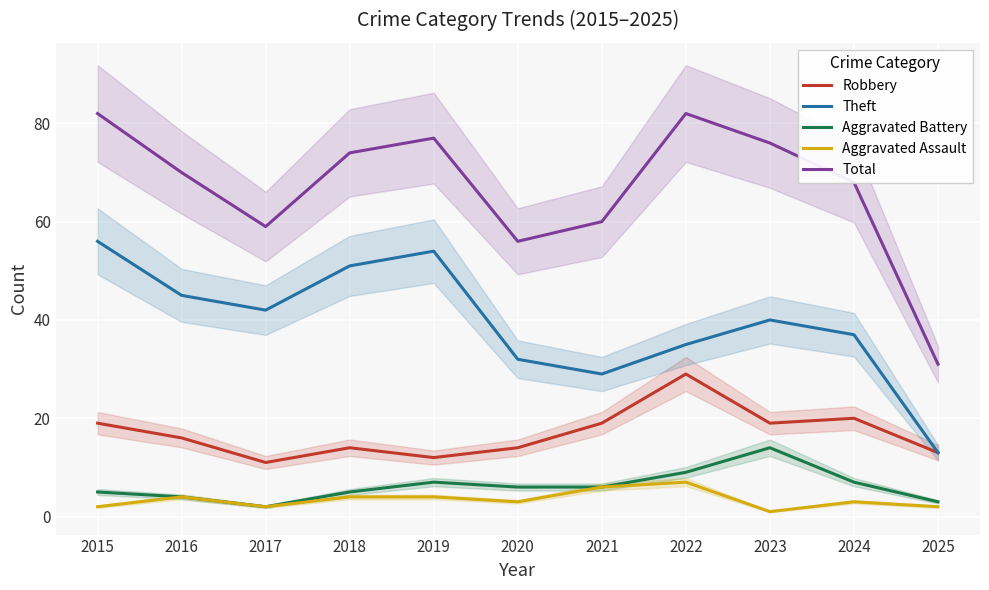

The value of Theft at 2016 is 45. True or false?

True